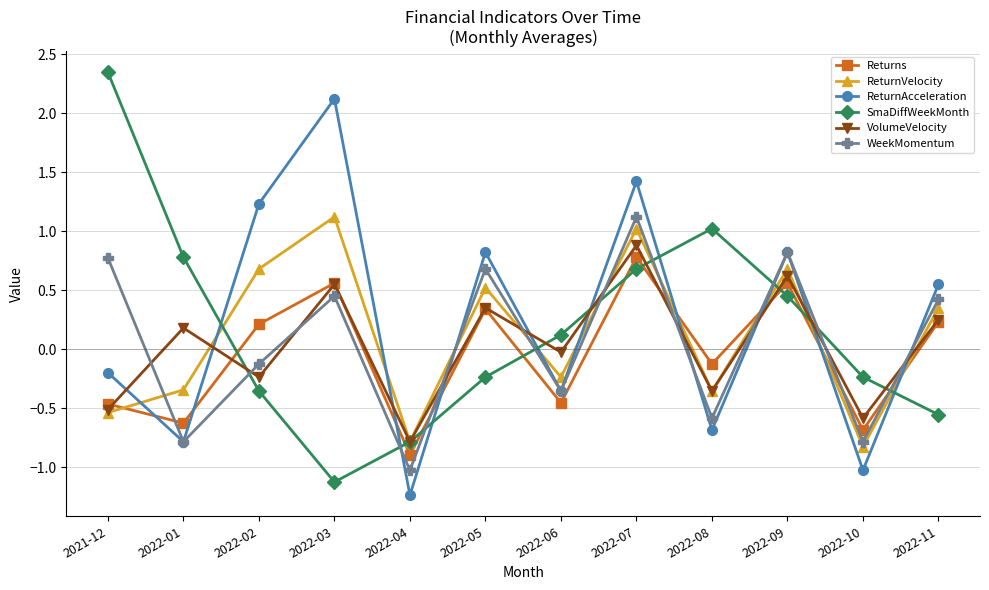

What is the minimum value shown in the chart?

-1.2